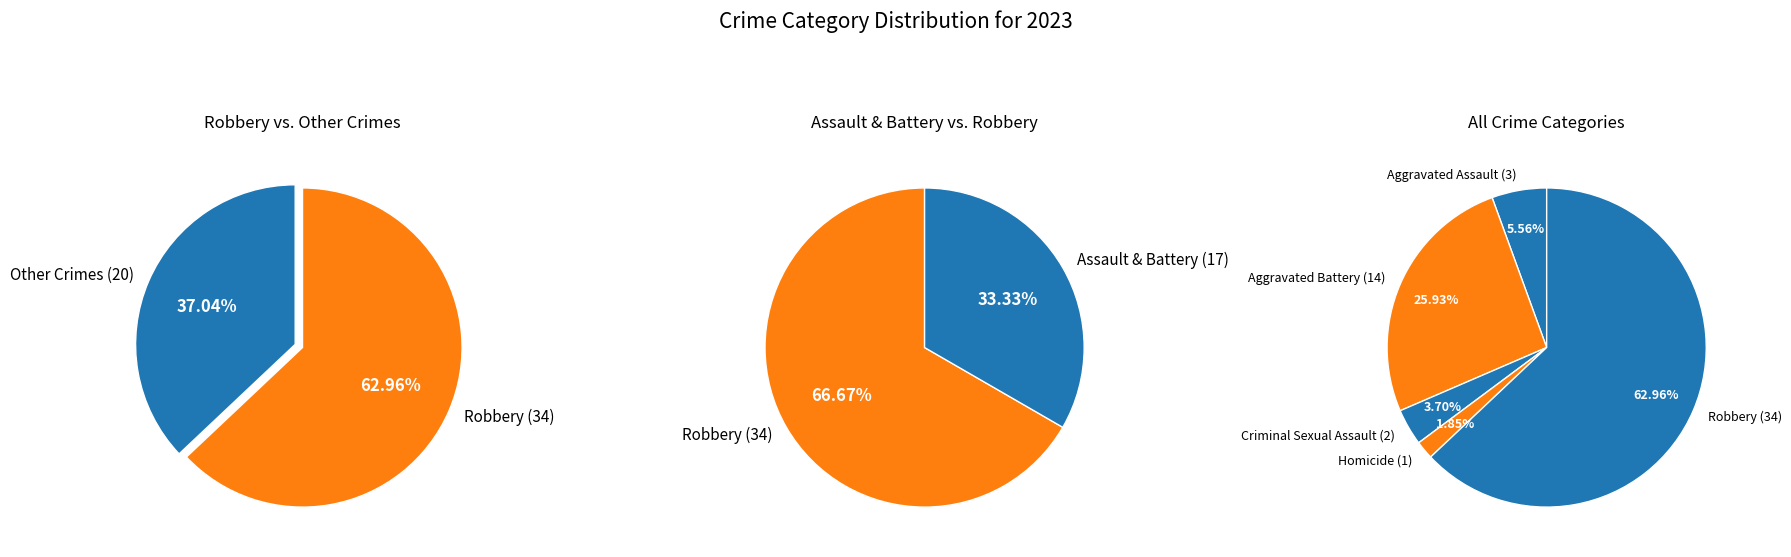

To the nearest percent, what percentage of the pie is Aggravated Battery?

26%